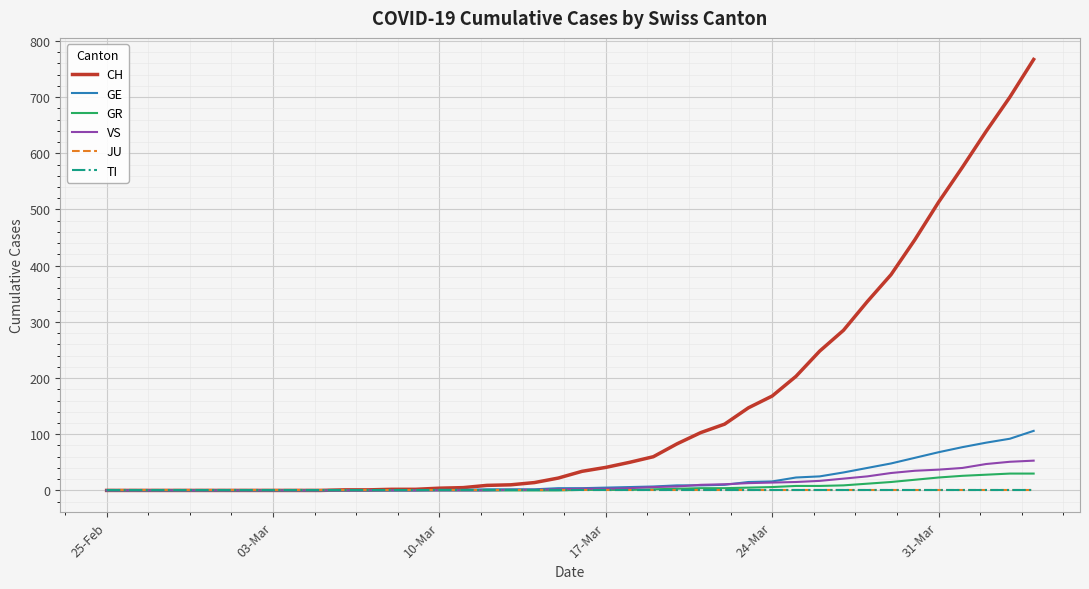

Does the chart display data point markers on the line(s)?

No